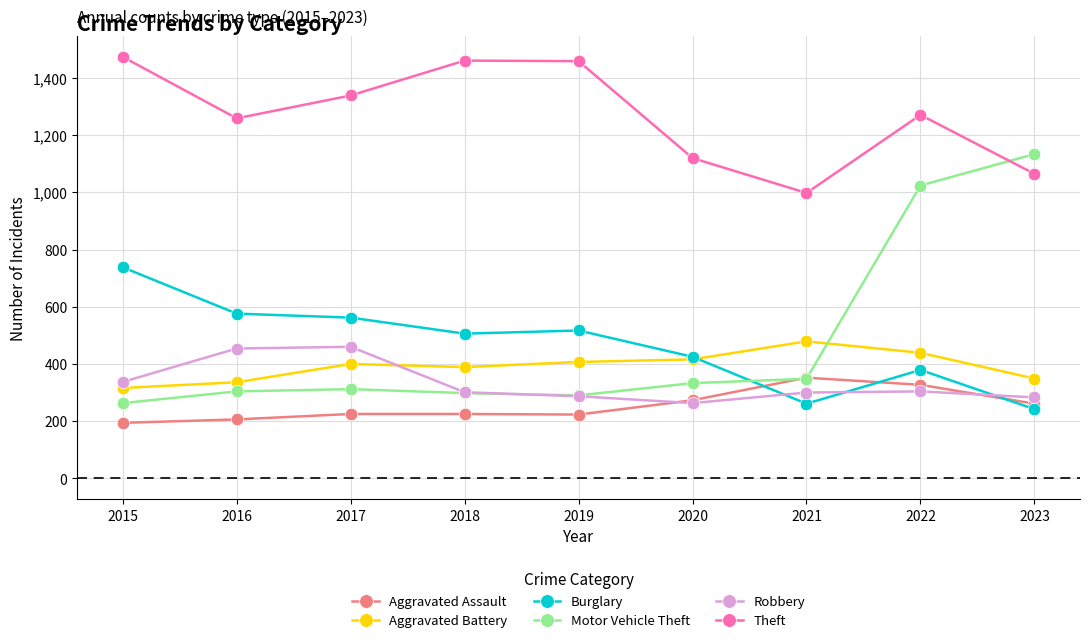

What is the spread (max minus min) of values at 2017?

1114